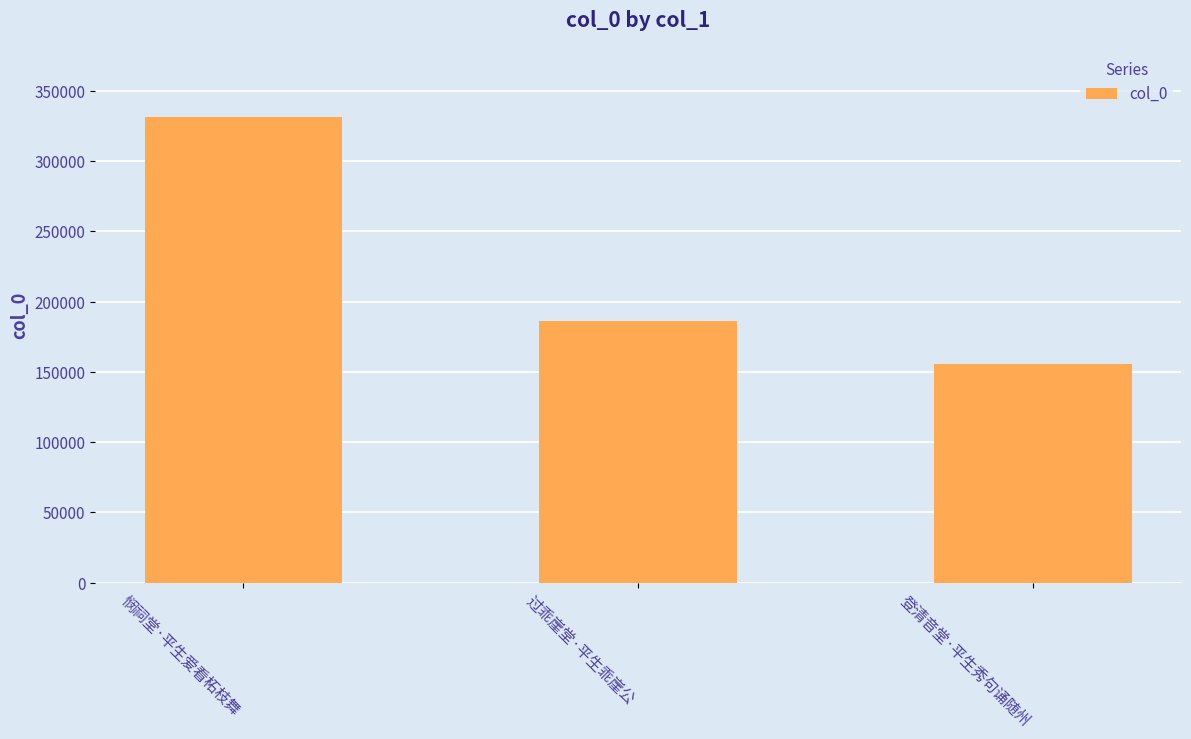

What is the approximate value at 登清音堂·平生秀句诵随州, to the nearest 10?

155840